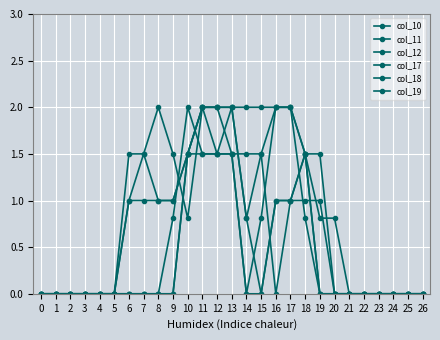

How many times do col_11 and col_10 cross each other?

4